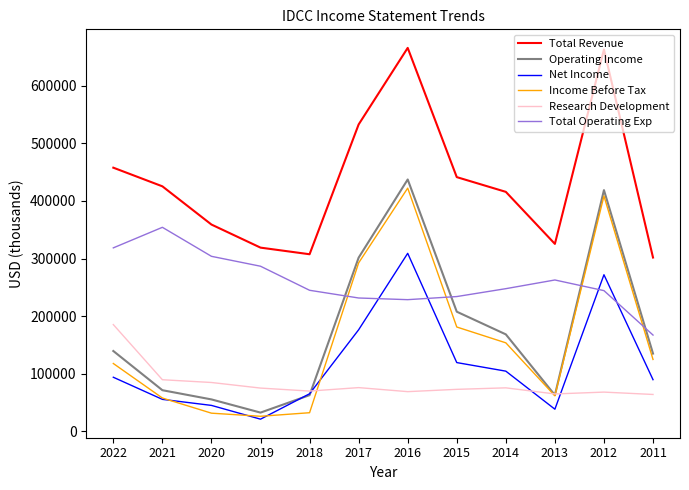

Which series has the largest total across all categories?

Total Revenue